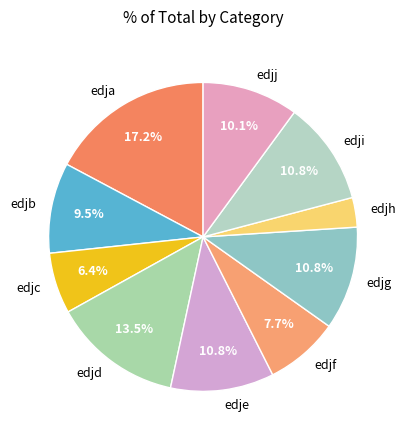

What percentage is NOT represented by edja?

82.8%